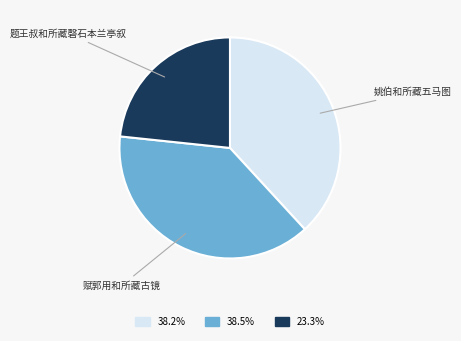

Does 姚伯和所藏五马图 account for over 50% of the chart?

No